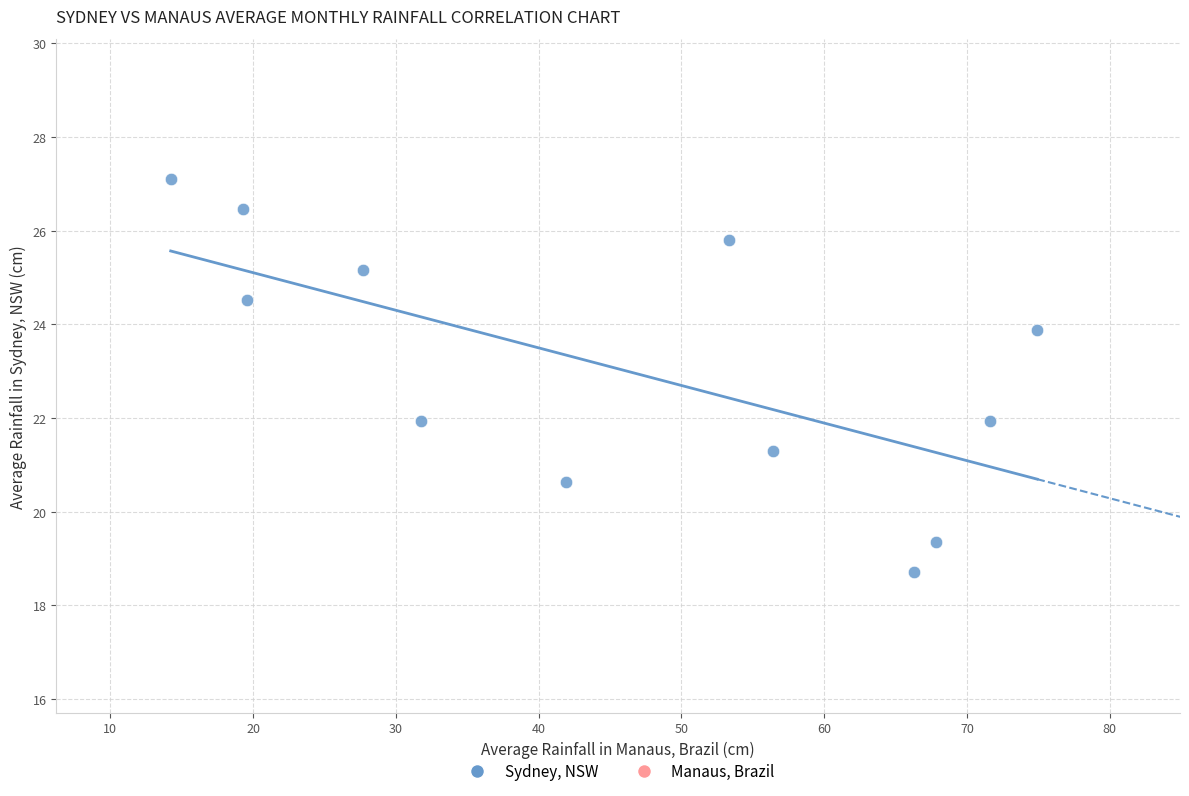

What is the range of X values (max minus min)?

60.7